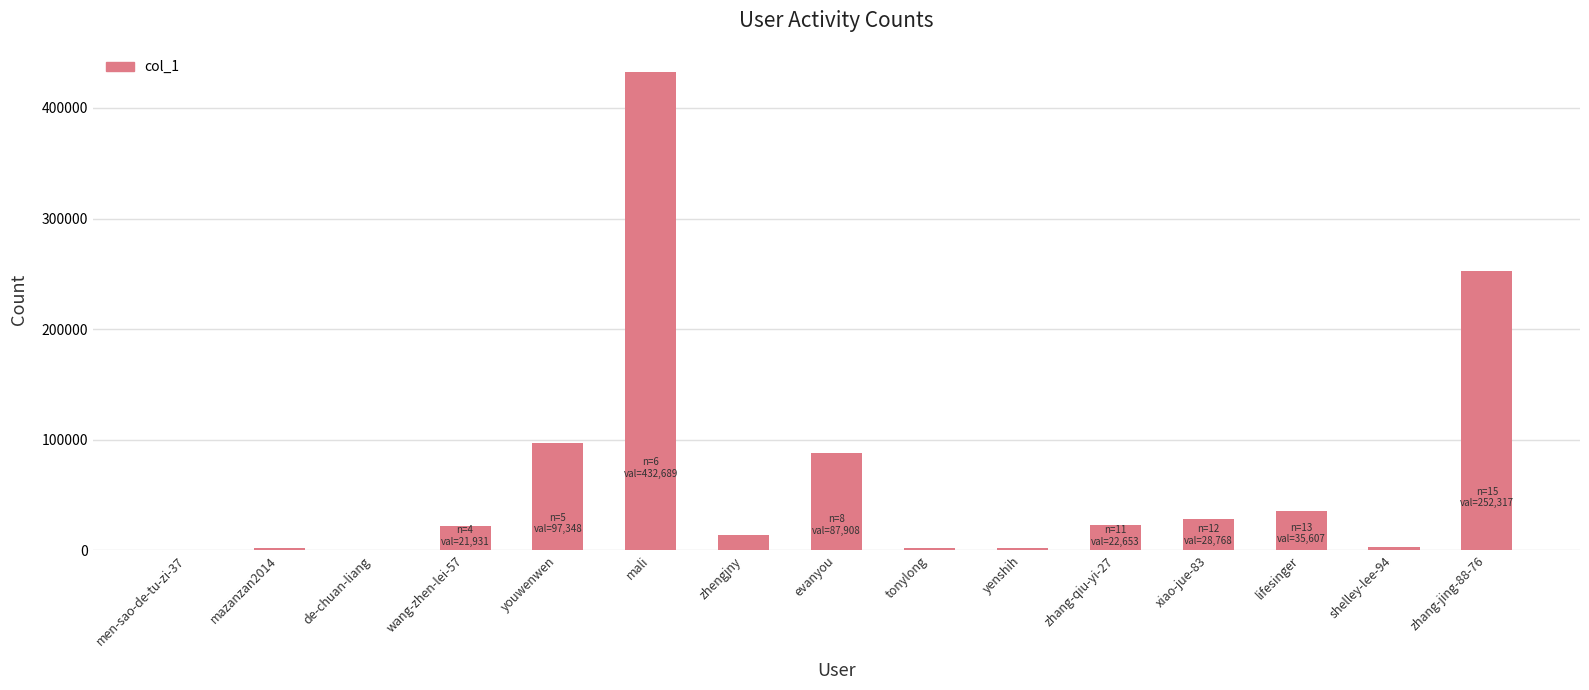

The chart shows a value of 97348 at youwenwen. True or false?

True